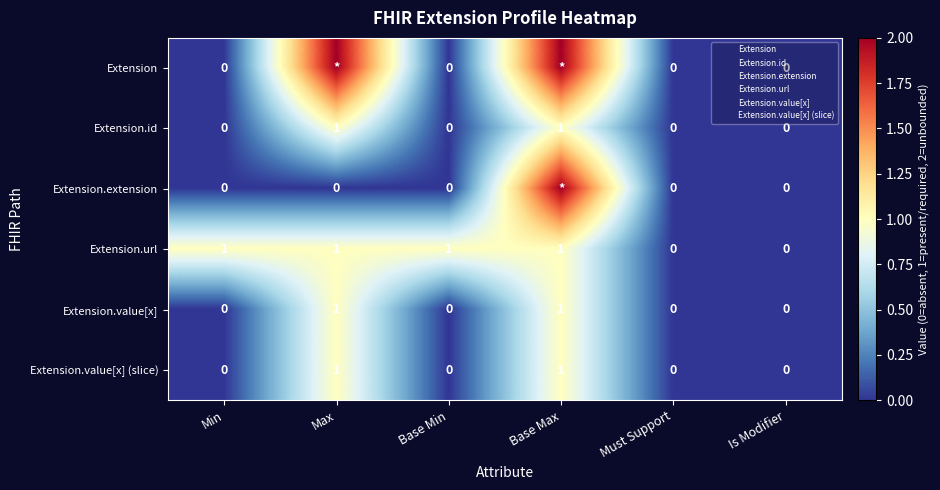

What is the sum of the Extension values at Max and Base Min?

2